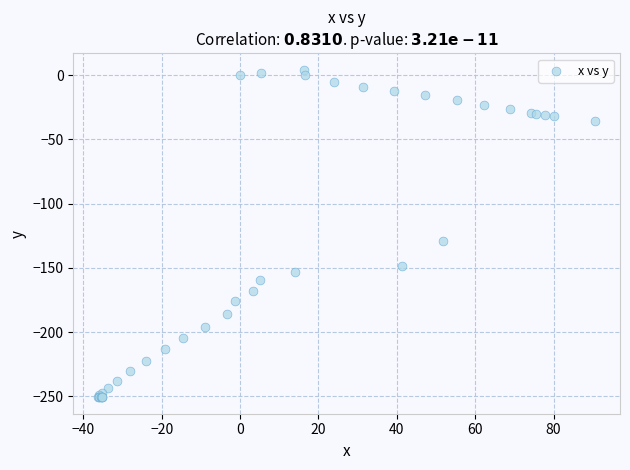

What Y value in the scatter plot is closest to -123?

-128.9